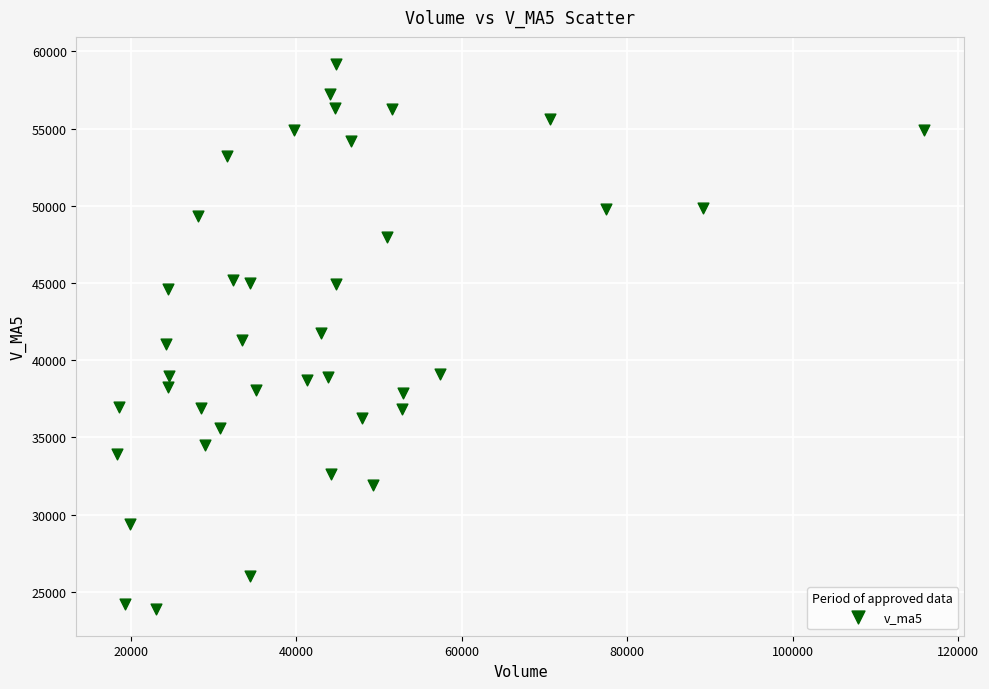

What is the range of X values (max minus min)?

97597.8